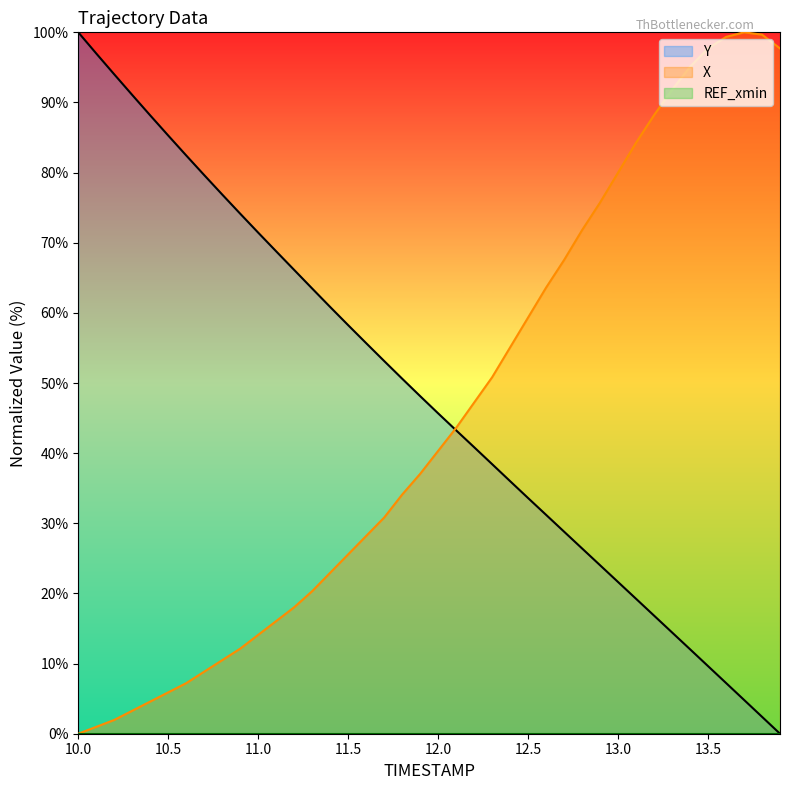

What is the spread (max minus min) of values at 11.0?

71.4